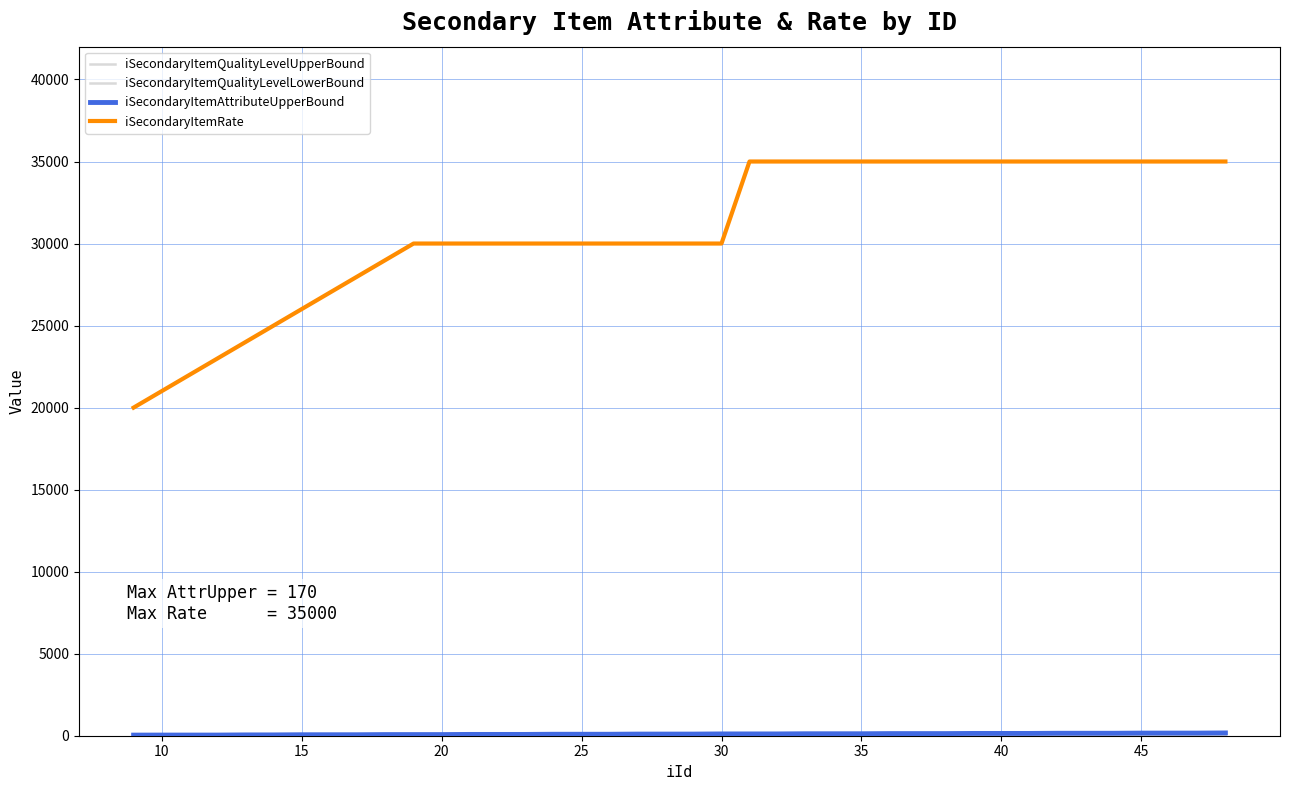

Reading left to right, what are all the values shown in this chart?

iSecondaryItemQualityLevelUpperBound: 3.0	4.0	4.0	5.0	5.0	5.0	6.0	6.0	6.0	7.0	7.0	7.0	8.0	8.0	8.0	9.0	9.0	9.0	10.0	10.0	10.0	11.0	11.0	11.0	12.0	12.0	12.0	13.0	13.0	13.0	14.0	14.0	14.0	15.0	15.0	15.0	16.0	16.0	16.0	17.0
iSecondaryItemQualityLevelLowerBound: 1.0	1.0	2.0	1.0	2.0	2.0	1.0	2.0	2.0	1.0	2.0	2.0	1.0	2.0	2.0	2.0	3.0	4.0	3.0	4.0	5.0	4.0	5.0	6.0	5.0	6.0	7.0	5.0	6.0	7.0	5.0	6.0	7.0	5.0	6.0	7.0	6.0	7.0	8.0	6.0
iSecondaryItemQualityLevelUpperBound_bg: 3.1	4.2	3.5	4.9	4.3	5.0	5.7	5.4	5.3	7.2	6.3	7.9	8.2	7.6	8.2	7.7	10.2	9.0	10.8	8.7	10.0	11.0	12.4	11.2	11.9	11.2	11.4	13.1	12.8	11.1	15.4	15.7	12.5	15.2	13.2	15.8	14.9	16.8	17.1	18.4
iSecondaryItemQualityLevelLowerBound_bg: 0.9	0.9	1.8	0.9	2.0	1.9	0.9	1.9	2.0	0.9	2.2	1.7	1.1	1.8	2.2	2.2	3.4	4.4	3.3	4.2	5.4	3.6	5.1	6.0	5.5	5.9	6.8	5.2	5.6	6.2	5.0	5.9	6.4	4.8	5.8	6.6	5.8	7.4	7.5	6.8
iSecondaryItemAttributeUpperBound: 38.0	40.0	40.0	40.0	50.0	50.0	60.0	60.0	60.0	70.0	70.0	70.0	80.0	80.0	80.0	90.0	90.0	90.0	100.0	100.0	100.0	110.0	110.0	110.0	120.0	120.0	120.0	130.0	130.0	130.0	140.0	140.0	140.0	150.0	150.0	150.0	160.0	160.0	160.0	170.0
iSecondaryItemRate: 20000.0	21000.0	22000.0	23000.0	24000.0	25000.0	26000.0	27000.0	28000.0	29000.0	30000.0	30000.0	30000.0	30000.0	30000.0	30000.0	30000.0	30000.0	30000.0	30000.0	30000.0	30000.0	35000.0	35000.0	35000.0	35000.0	35000.0	35000.0	35000.0	35000.0	35000.0	35000.0	35000.0	35000.0	35000.0	35000.0	35000.0	35000.0	35000.0	35000.0